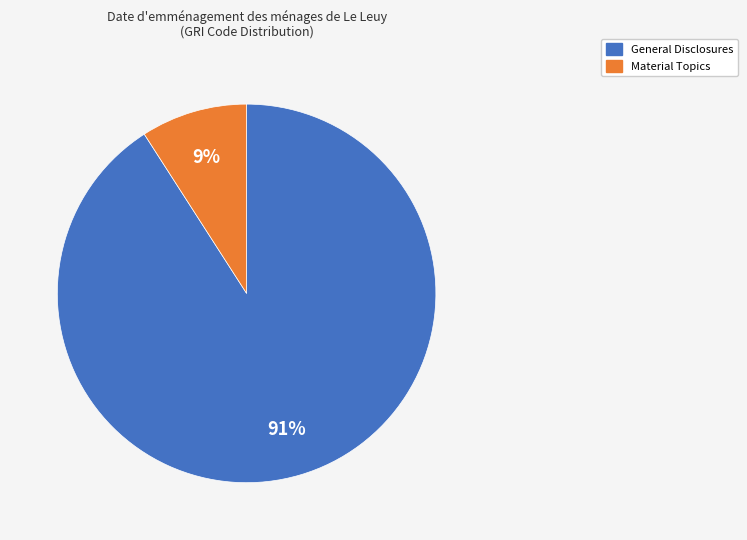

Combined, do General Disclosures and Material Topics account for over 50%?

Yes